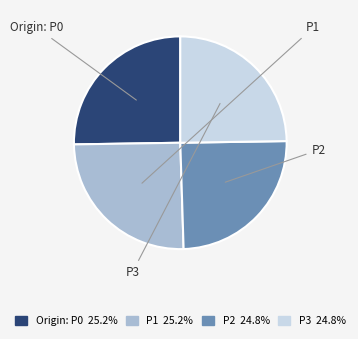

Which has a higher value, P3 or P2?

P3